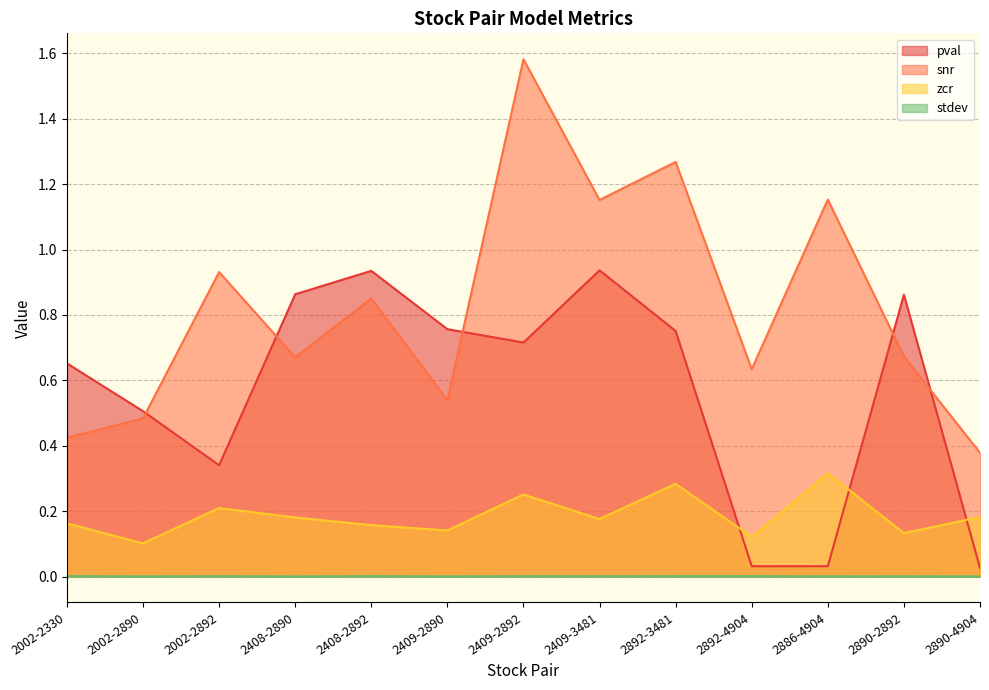

What is the difference between the highest and lowest values at 2886-4904?

1.2